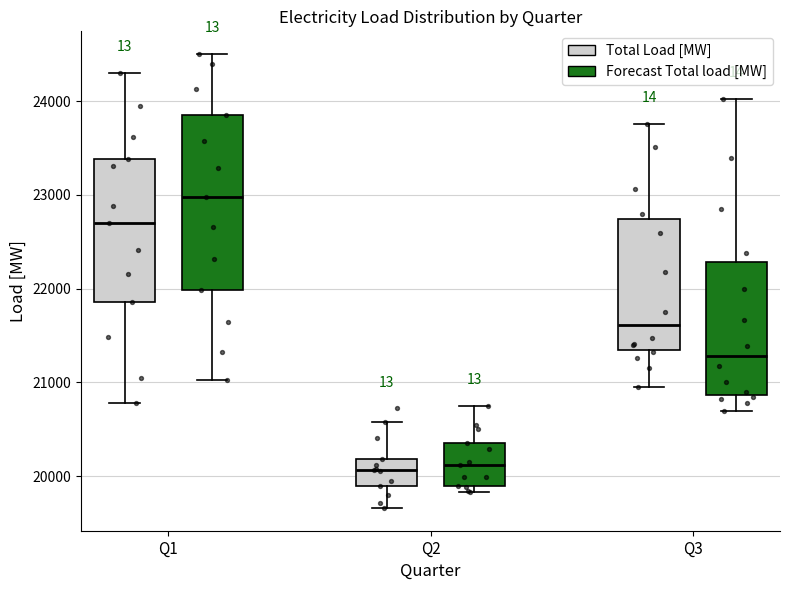

Which box has the highest median line?

Q1 (Forecast Total load [MW])